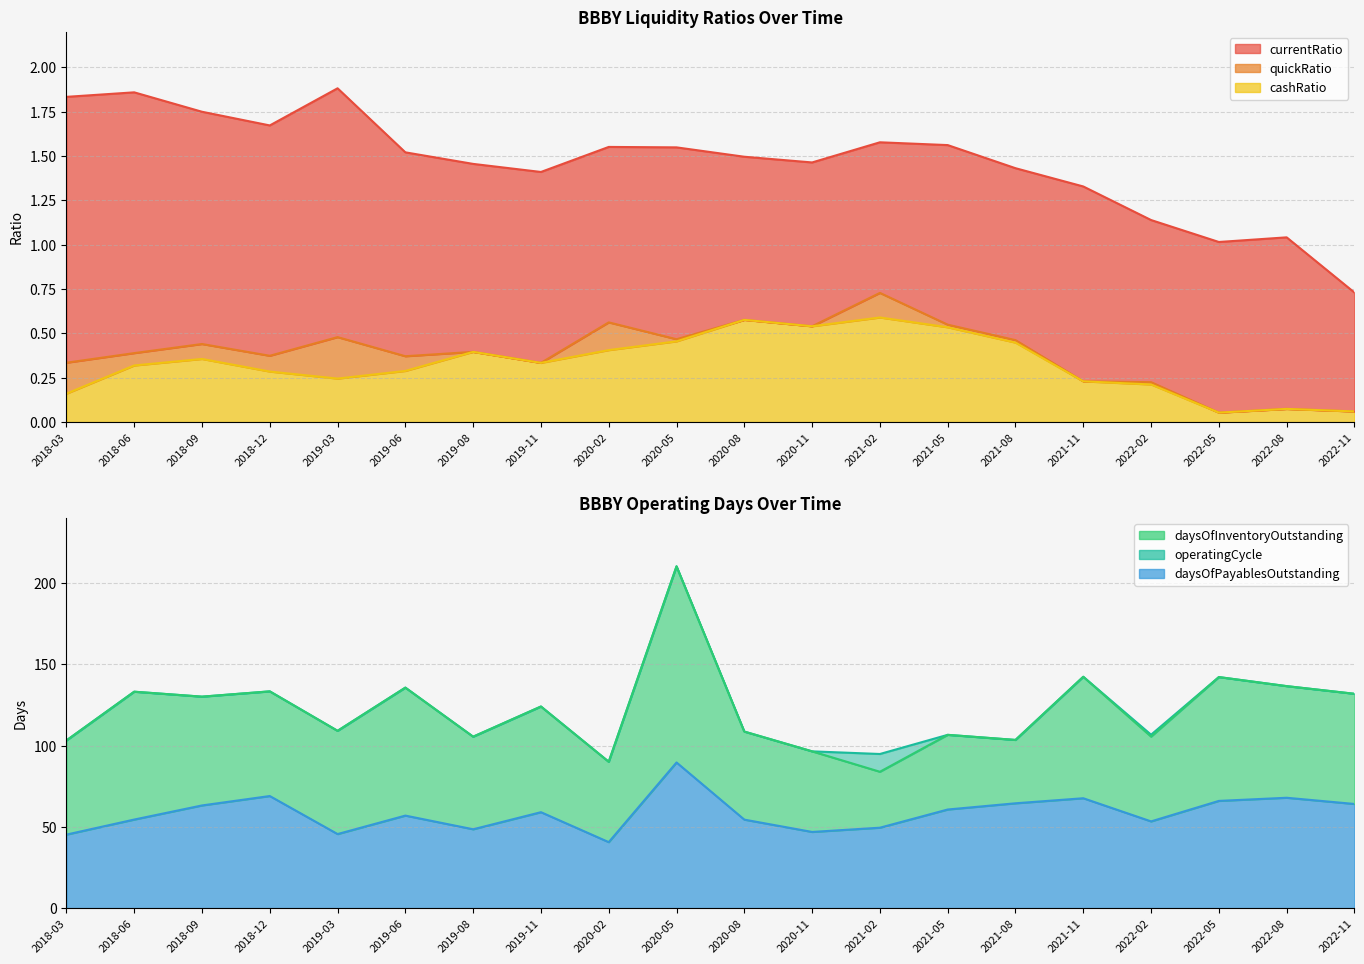

What is the value of the cashRatio point at the 4th from the left?

0.3